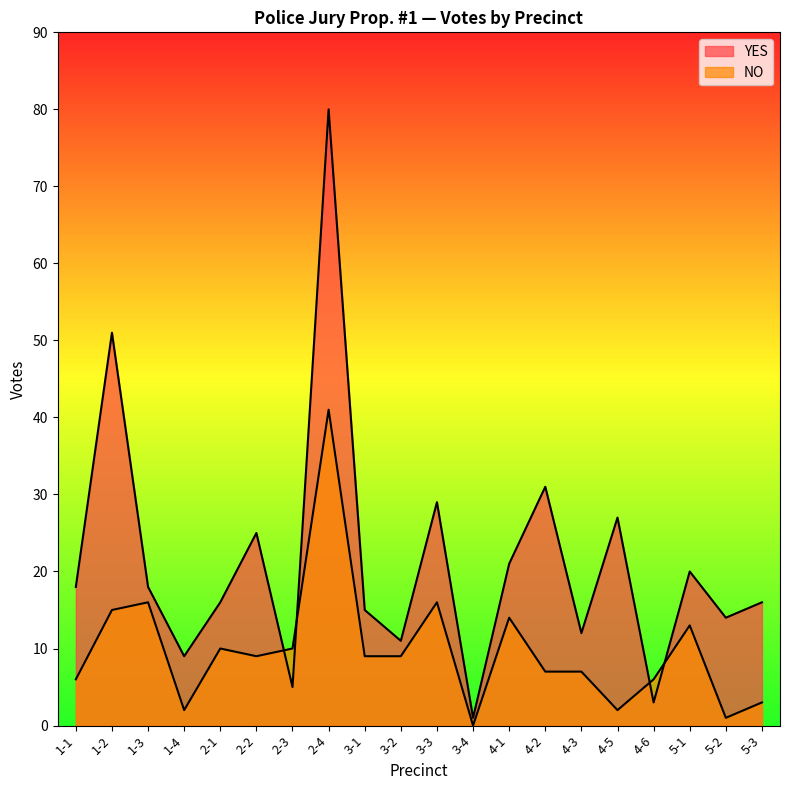

Which category has the lowest value in the YES series?

3-4